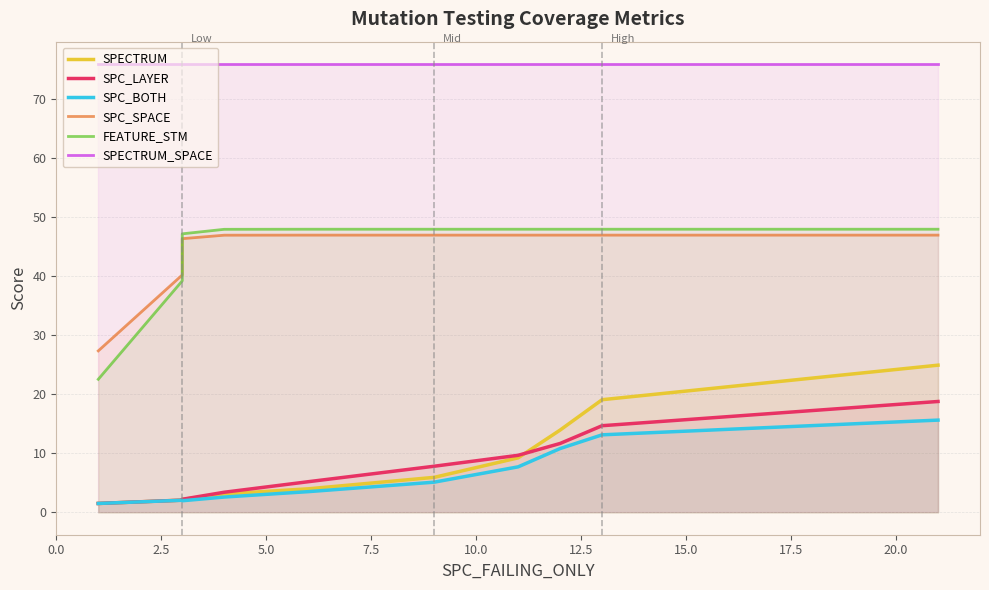

Does the chart display data point markers on the line(s)?

No